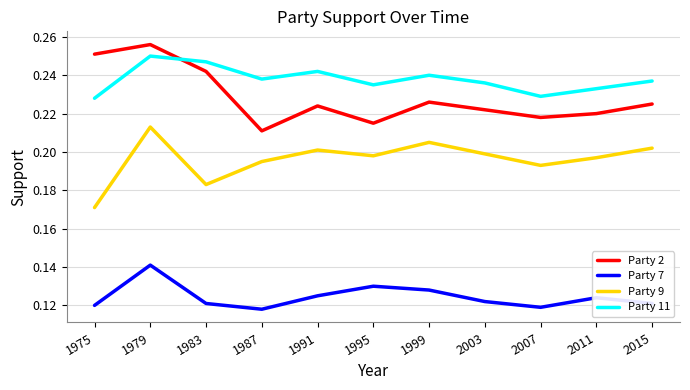

True or false: Party 11 has a value of 0.2 at 1995.

True